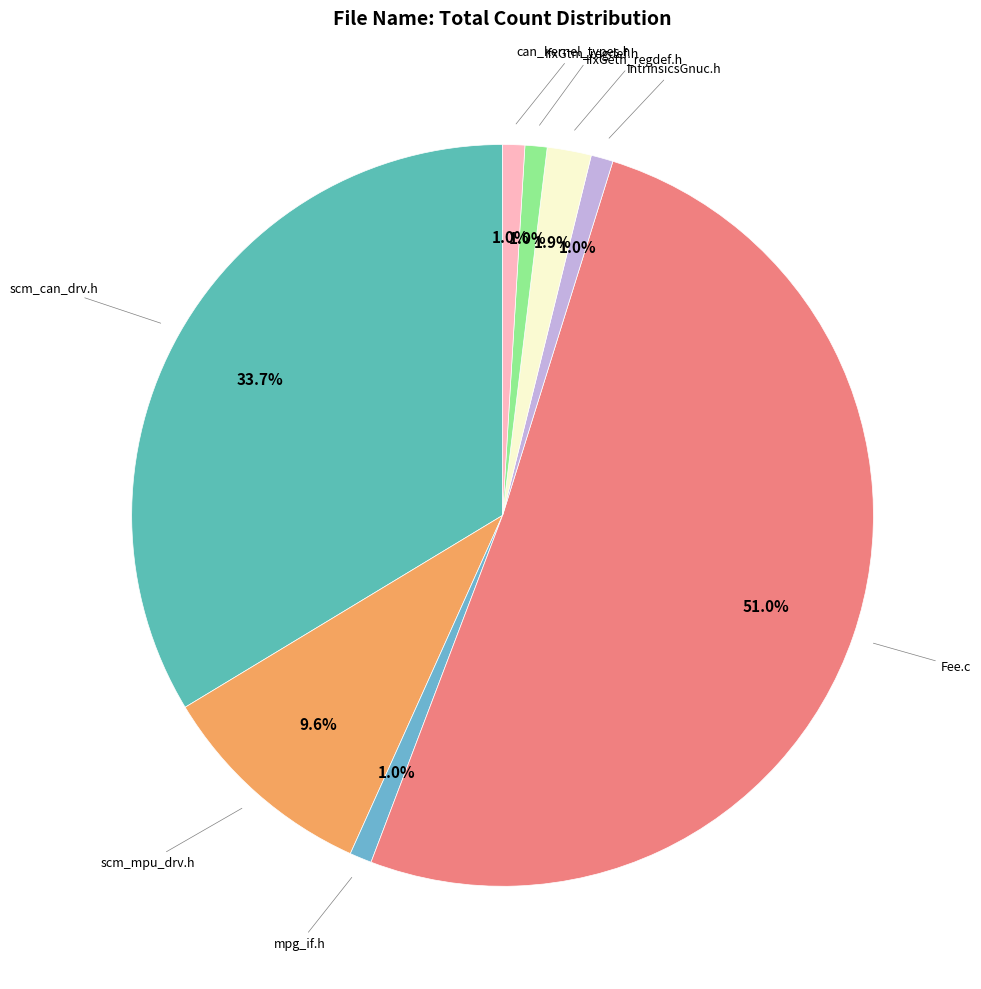

To the nearest percent, what is the average slice percentage?

12%